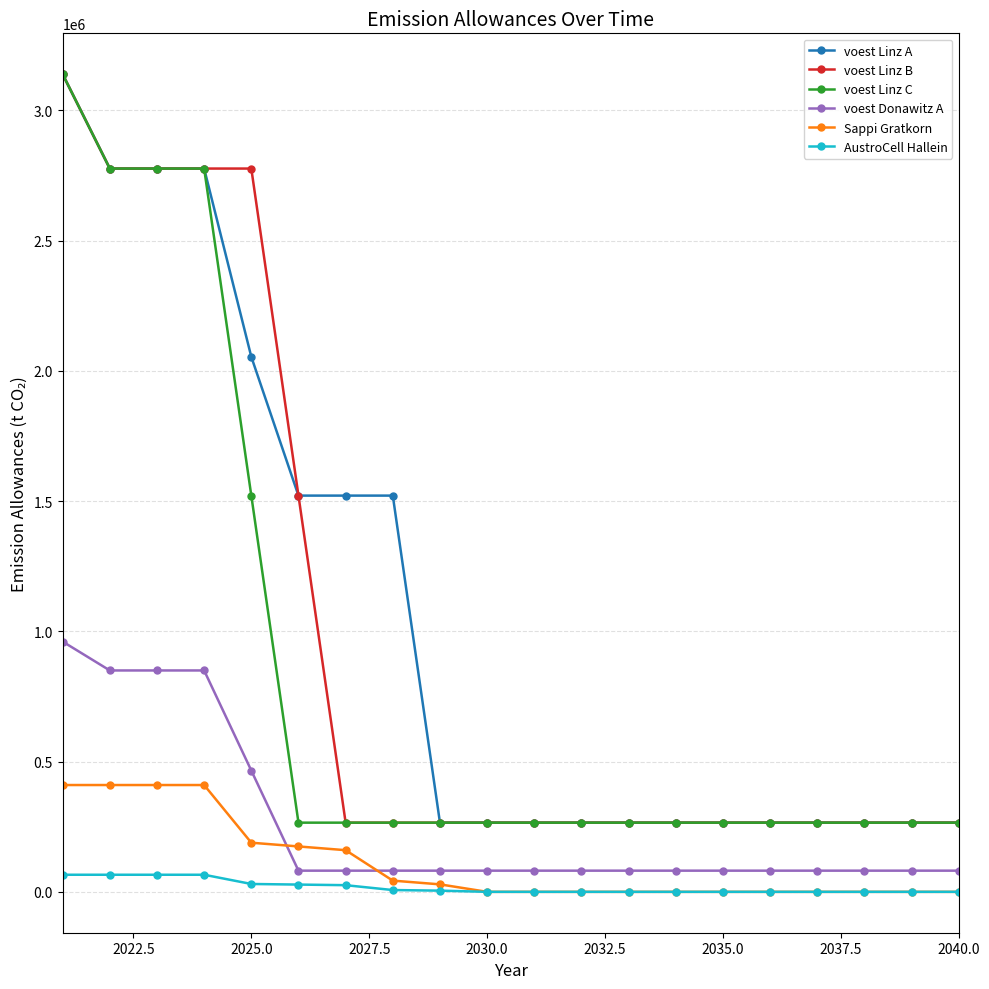

What is the greatest value displayed?

3138466.7